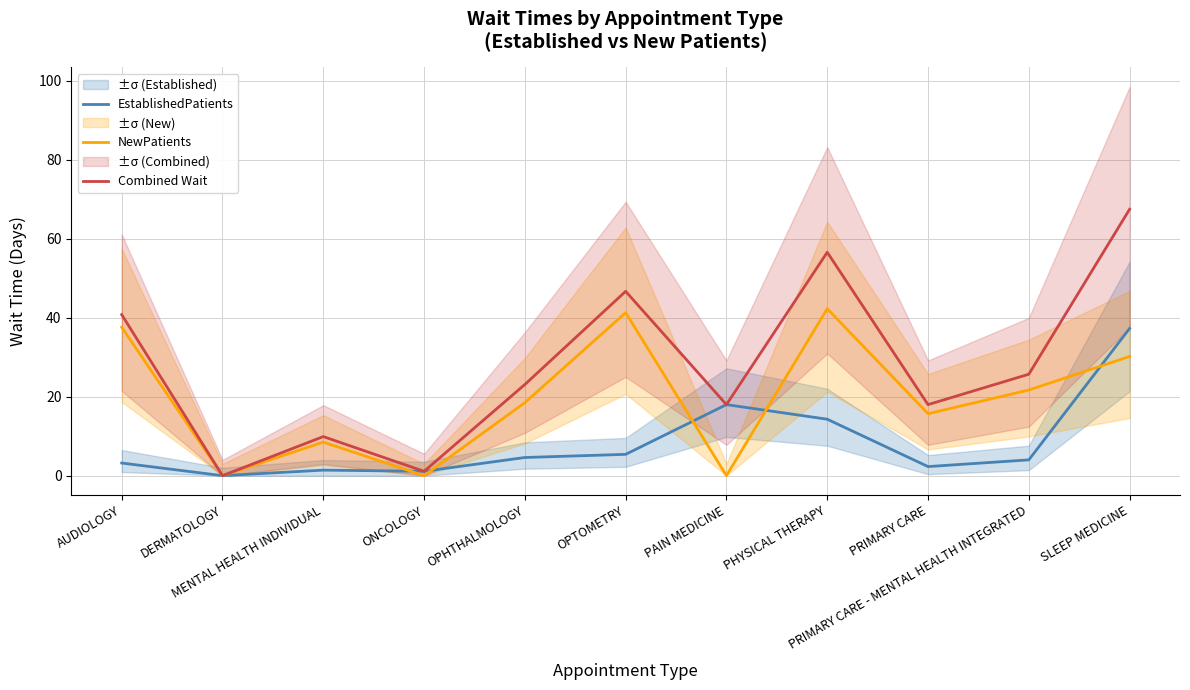

At AUDIOLOGY, list the series in order from largest to smallest.

Combined Wait, NewPatients, EstablishedPatients